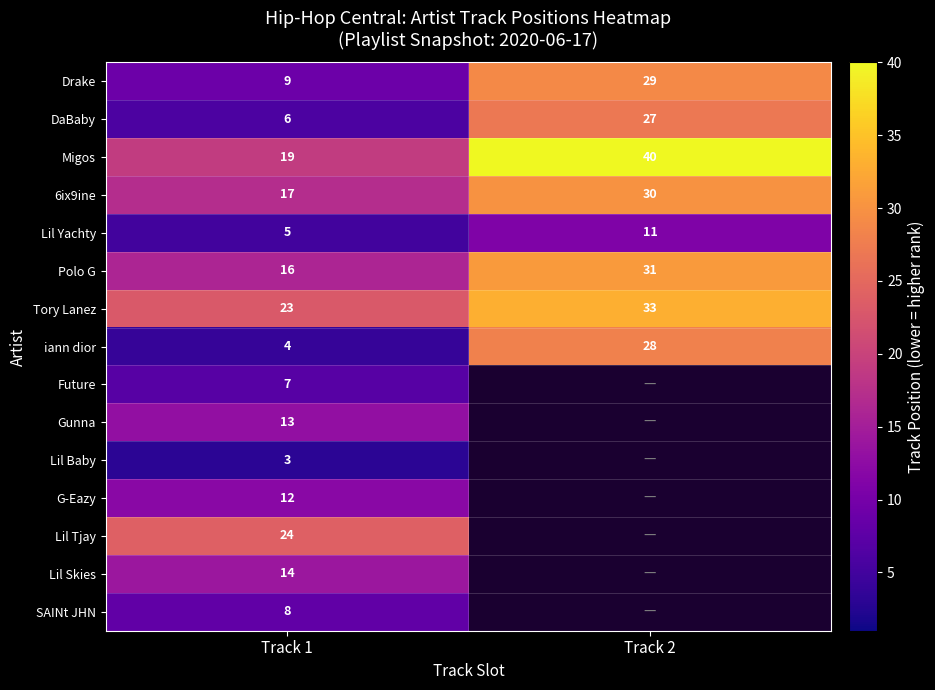

Which has a higher value, Track 1 or Track 2?

Track 2